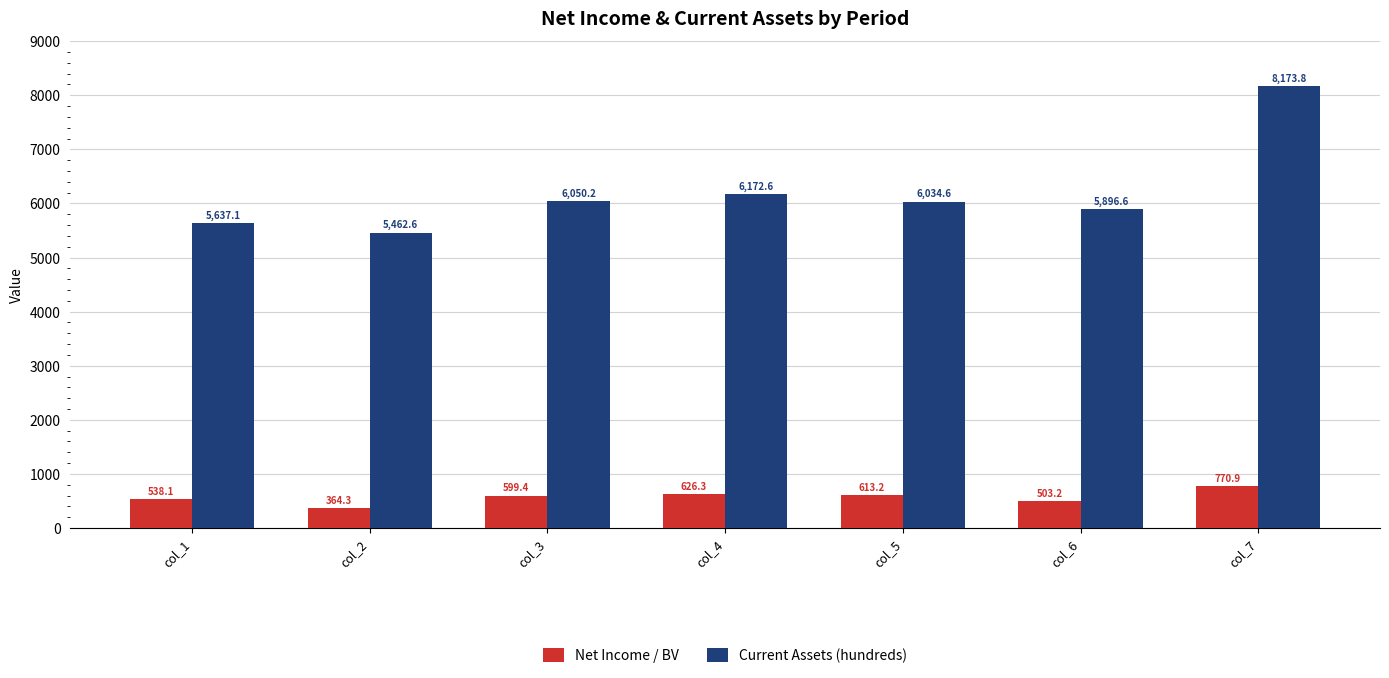

Does the chart contain any negative values?

No